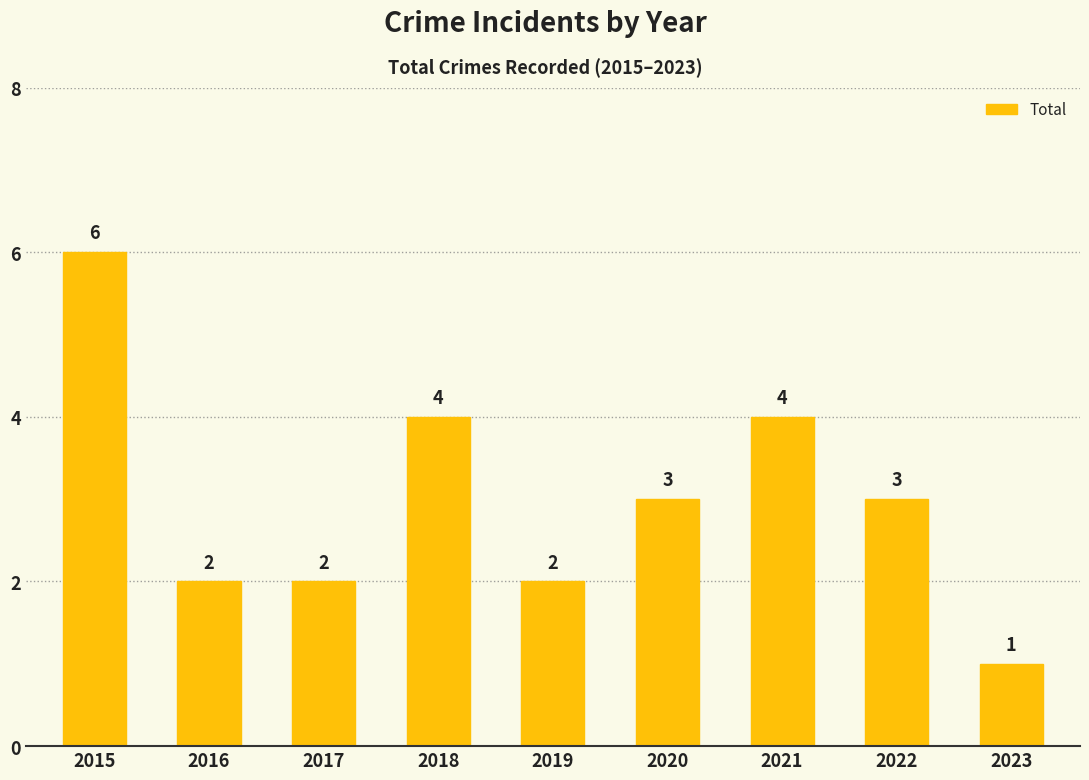

What is the minimum value shown in the chart?

1